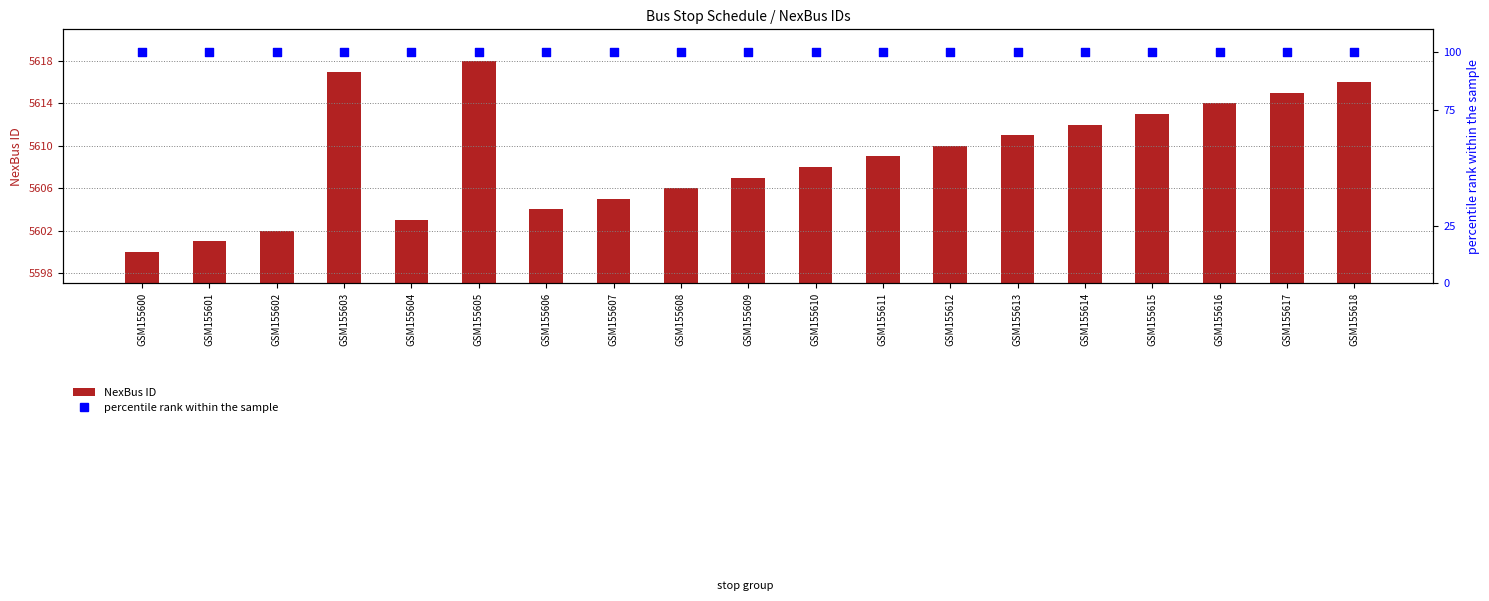

Which series reaches the minimum Y coordinate?

percentile rank within the sample